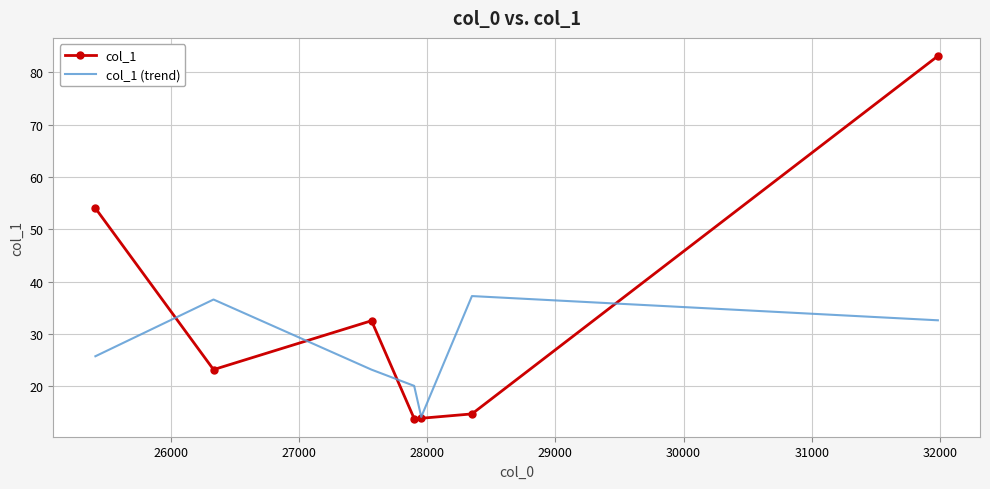

What is the lowest value of the col_1 series?

13.8